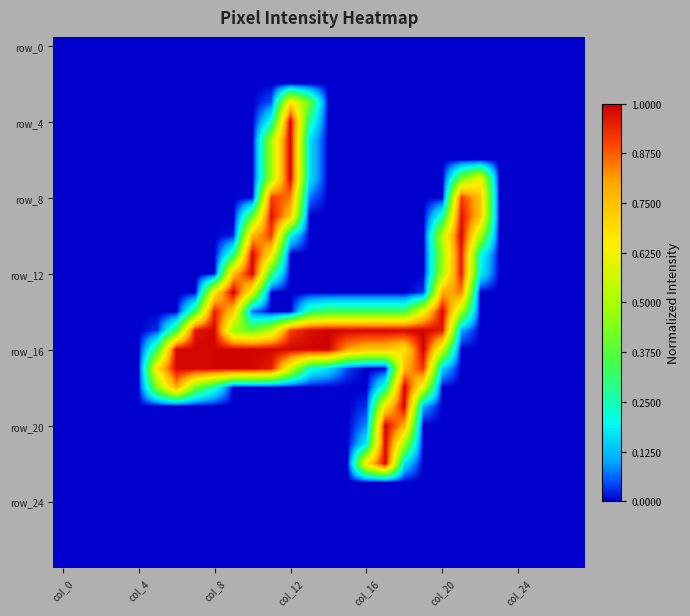

Count the number of data series in this chart.

28